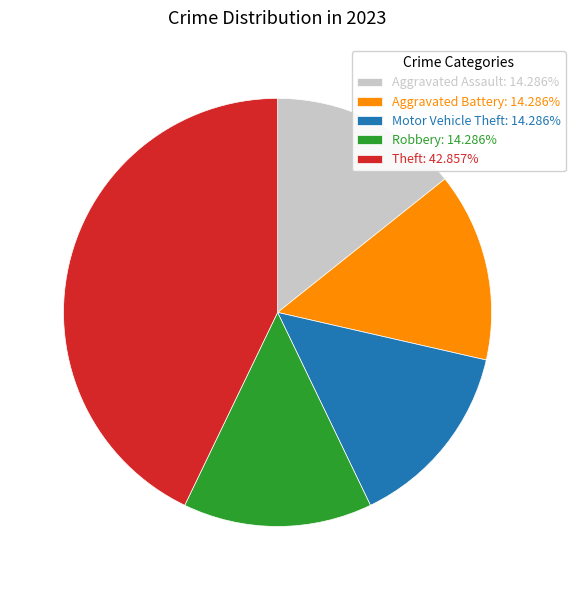

Is there any slice that represents more than half of the pie?

No